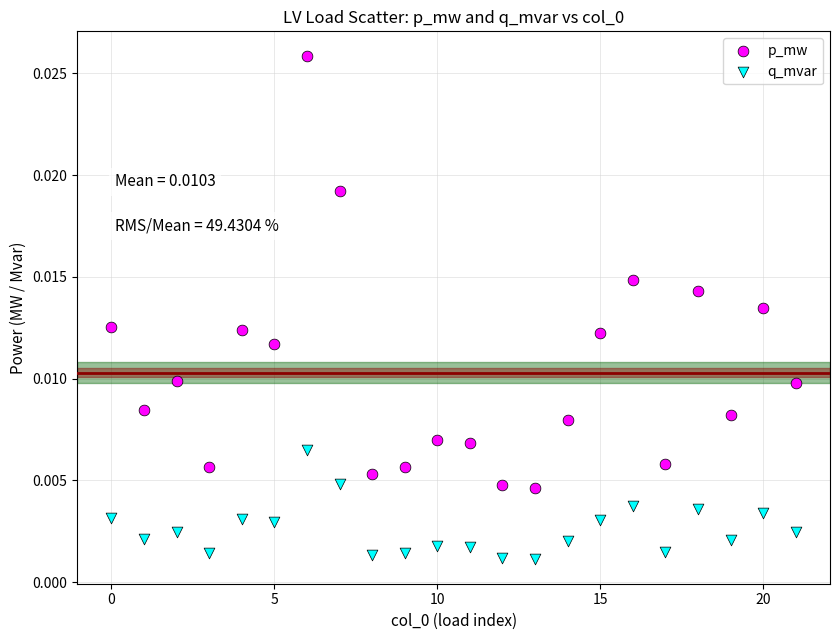

Which series reaches the maximum Y coordinate?

p_mw